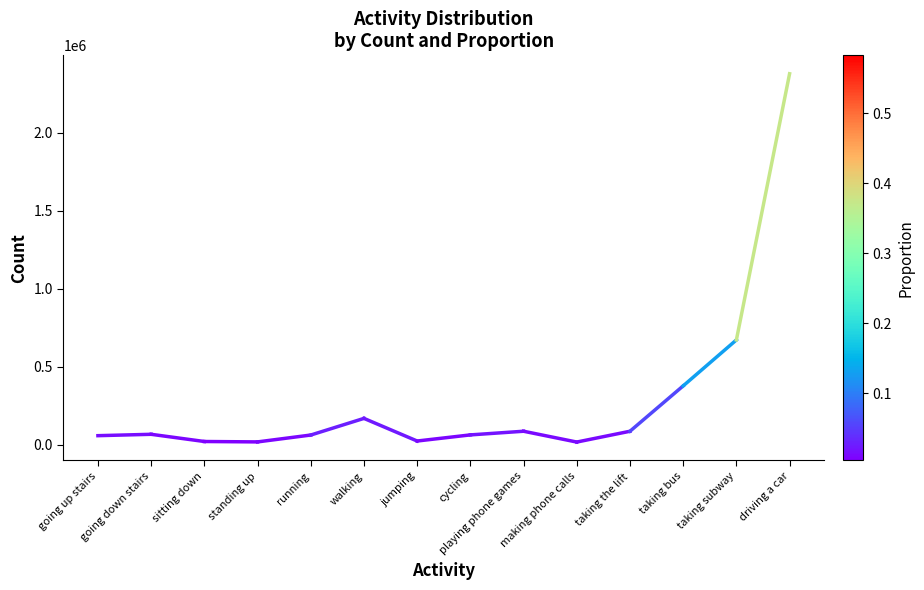

What is the smallest value displayed?

15894